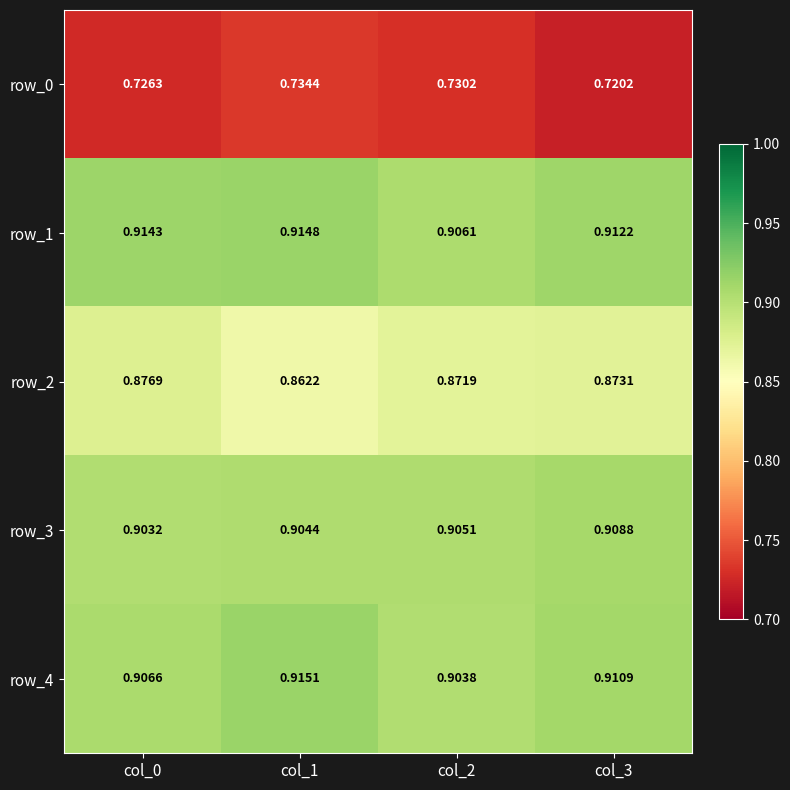

Reading left to right, what are all the values shown in this chart?

row_0: 0.7	0.7	0.7	0.7
row_1: 0.9	0.9	0.9	0.9
row_2: 0.9	0.9	0.9	0.9
row_3: 0.9	0.9	0.9	0.9
row_4: 0.9	0.9	0.9	0.9